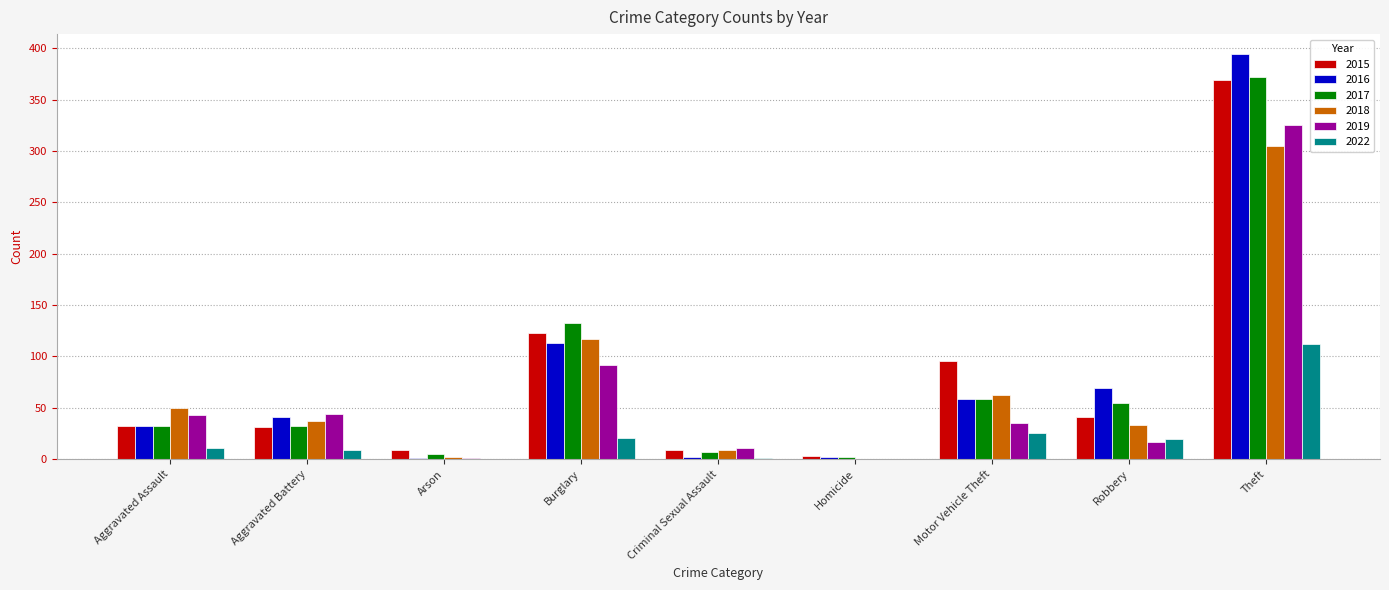

What is the average value of the 2015 series?

79